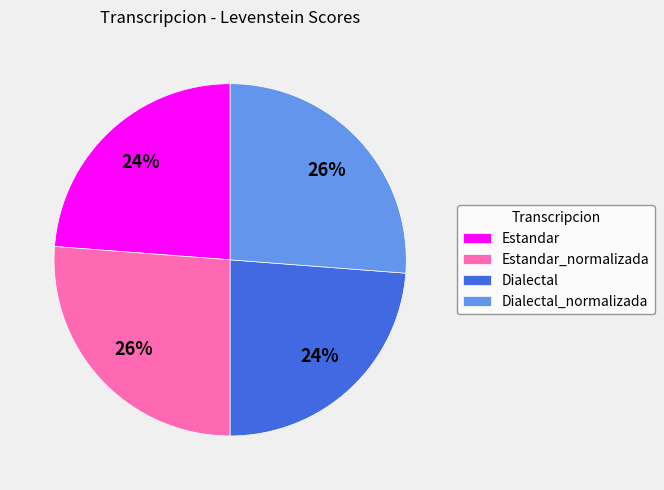

Does Estandar_normalizada account for over 50% of the chart?

No